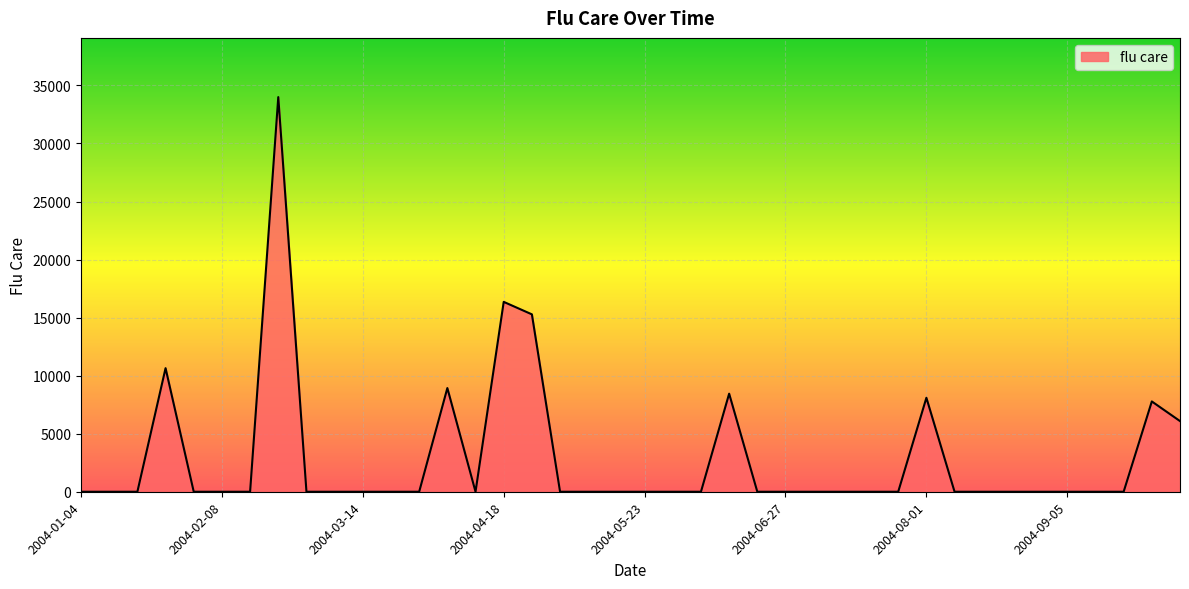

What is the difference between the maximum and minimum values?

33994.4